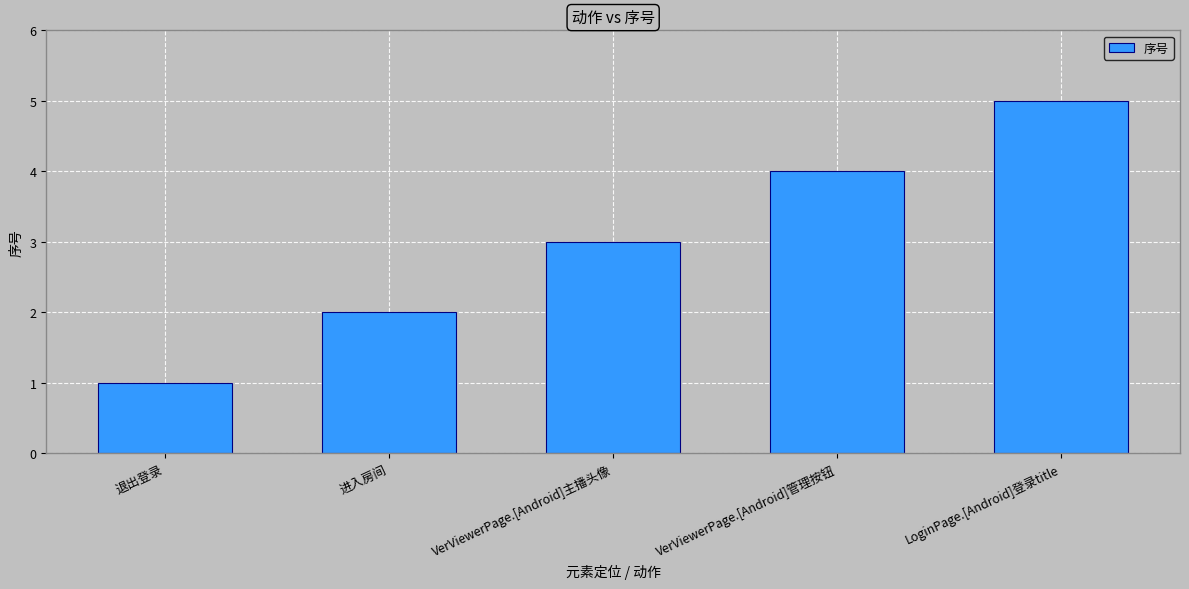

What is the approximate value at 退出登录?

1